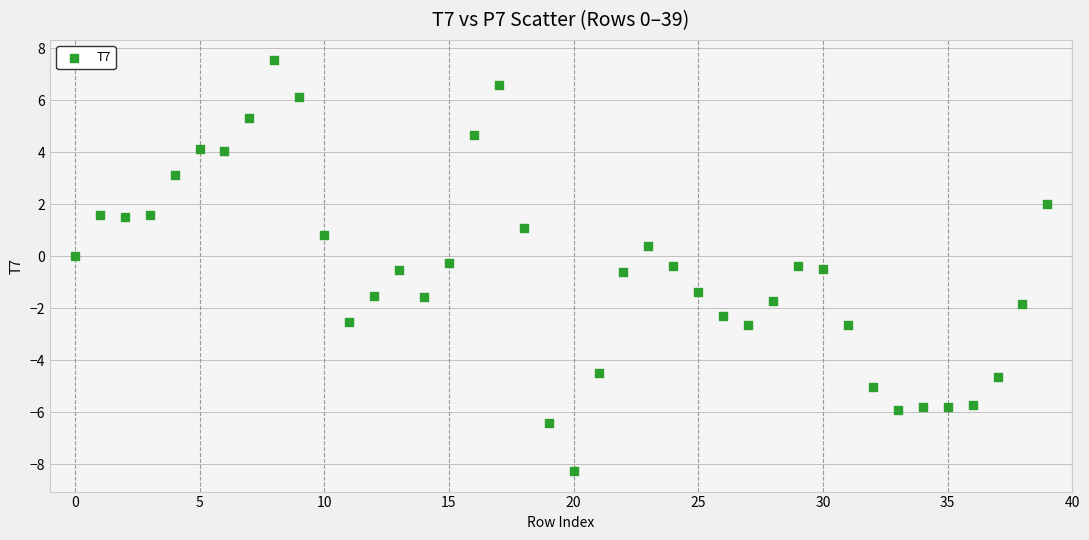

What is the range of Y values (max minus min)?

15.8